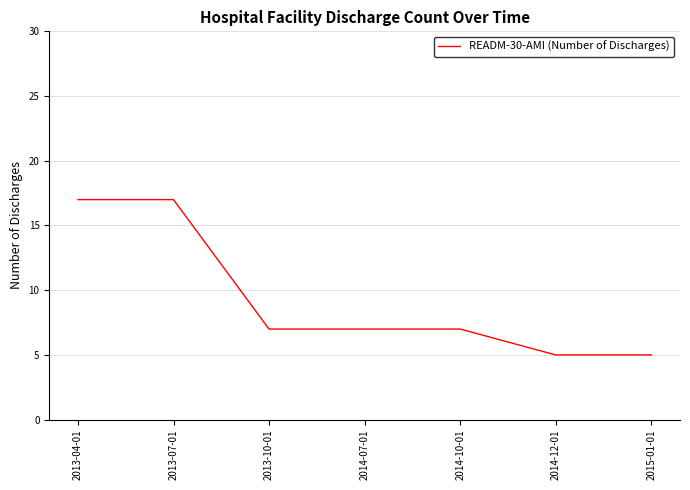

What is the maximum value shown in the chart?

17